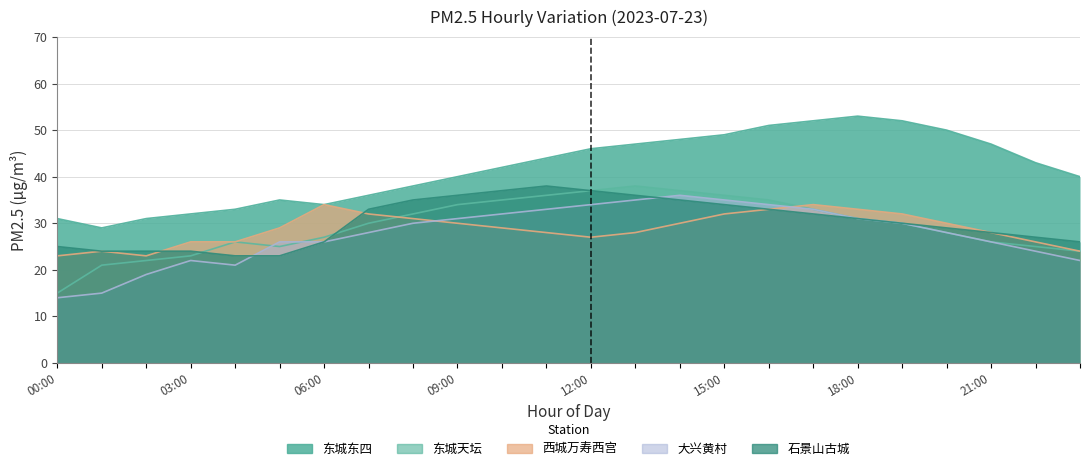

How many intersections are there between 西城万寿西宫 and 石景山古城?

2